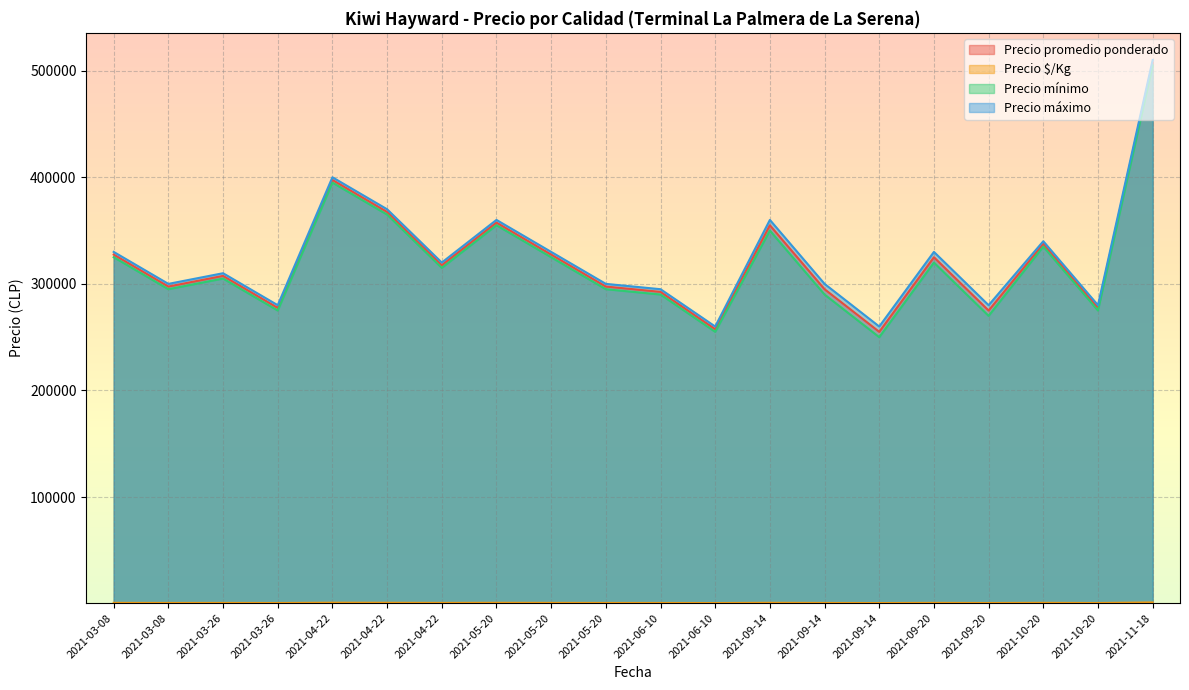

At 2021-03-26, list the series in order from smallest to largest.

Precio $/Kg, Precio mínimo, Precio promedio ponderado, Precio máximo